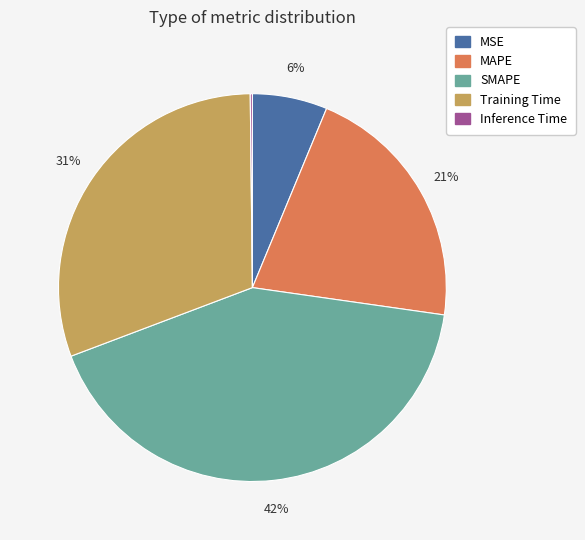

True or false: MAPE accounts for 8% of the total.

False